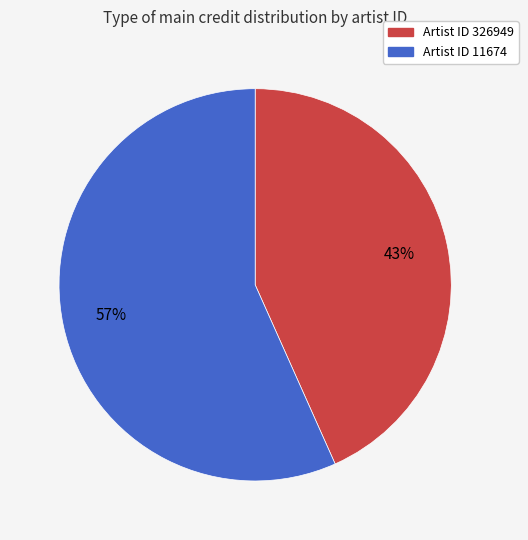

To the nearest percent, what is the average slice percentage?

50%